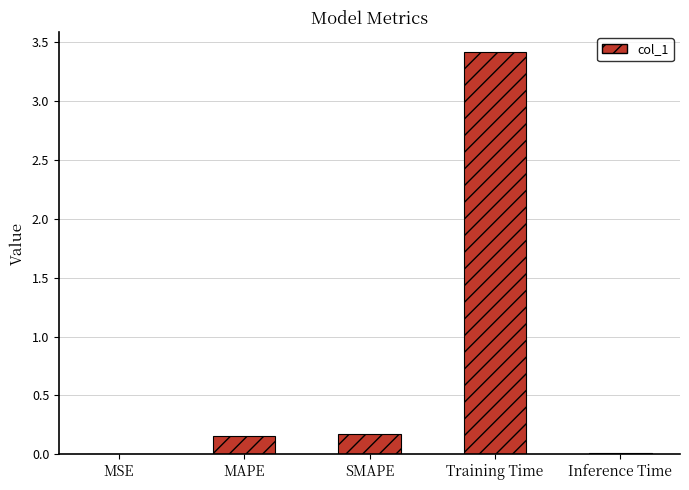

Is it true that the value at Training Time is 1.4?

False